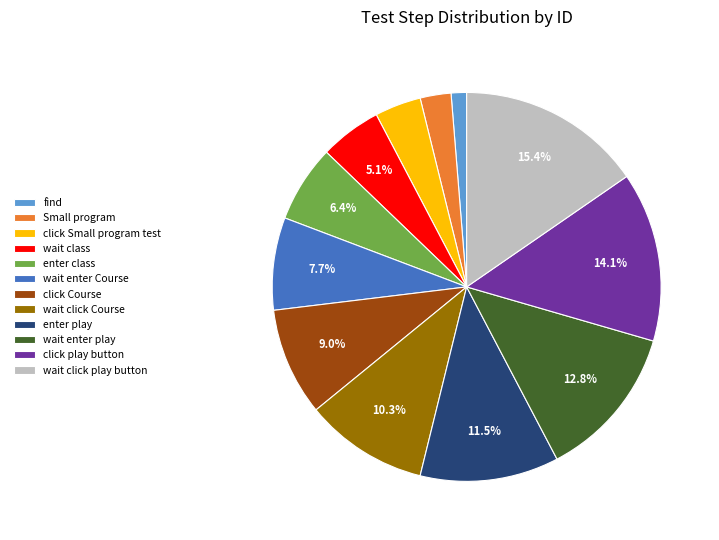

How many segments does this pie chart have?

12